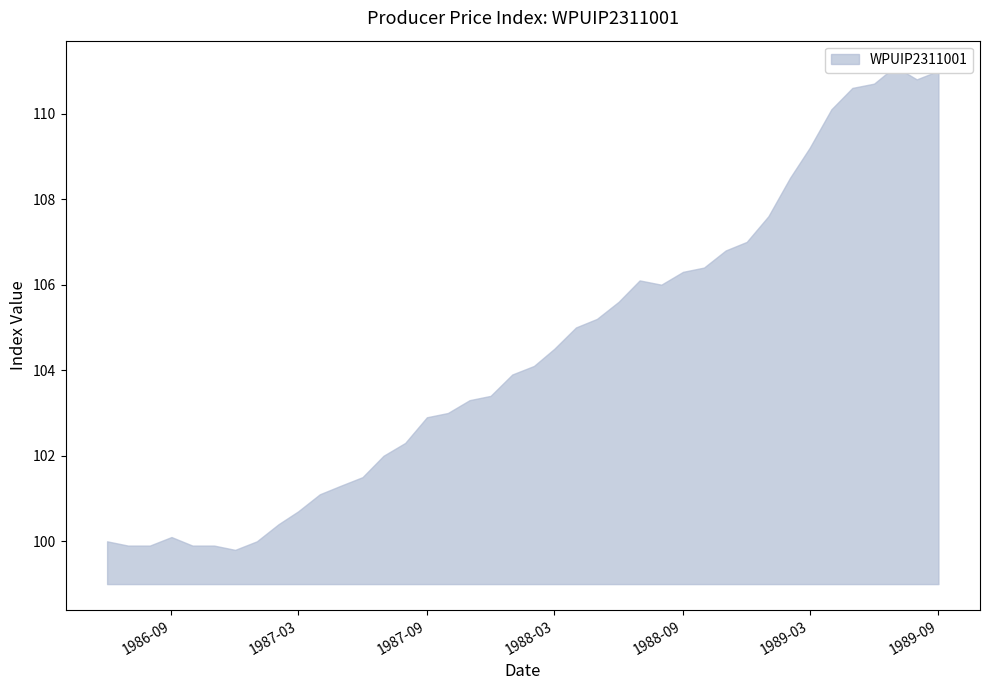

Which has a higher value, 1987-09-01 or 1987-05-01?

1987-09-01